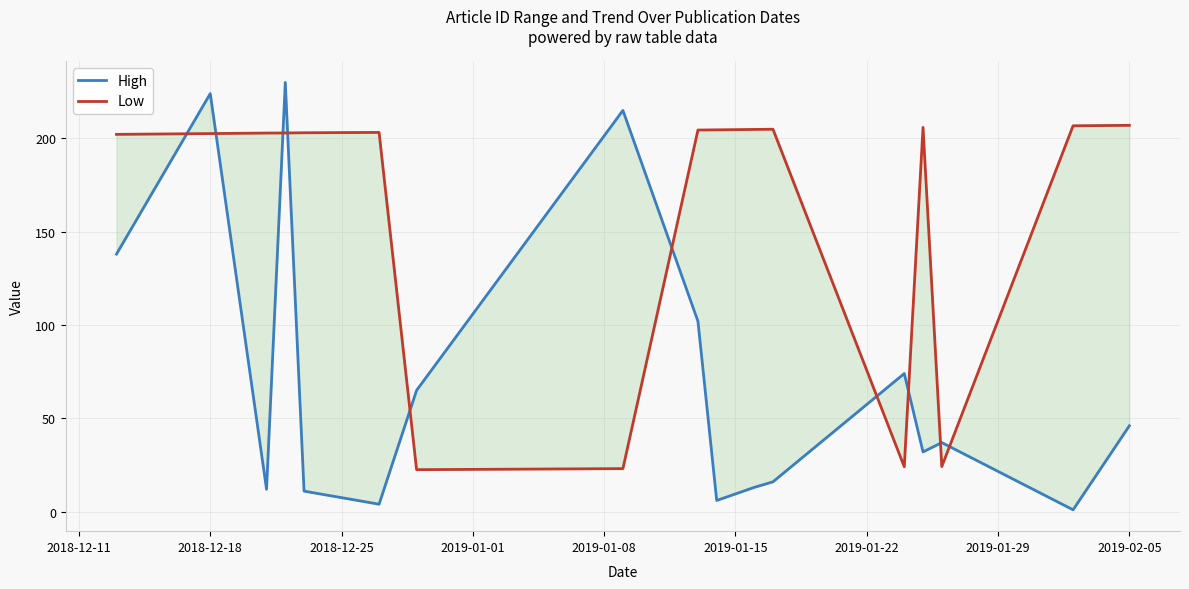

What are all the series names shown in the legend?

High, Low